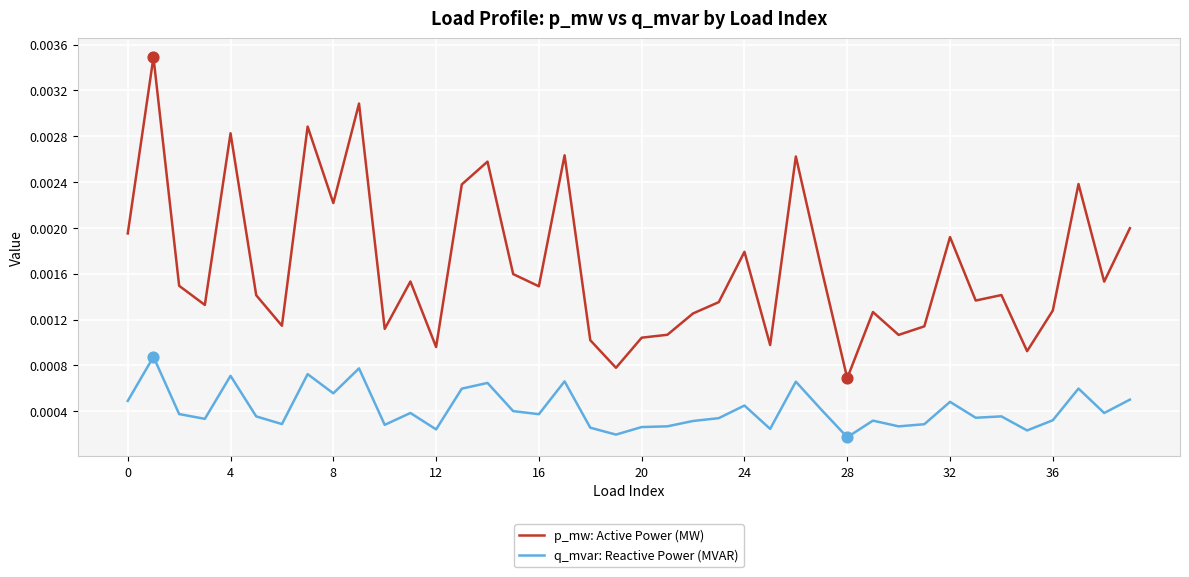

Which series has the largest range (max minus min)?

p_mw: Active Power (MW)